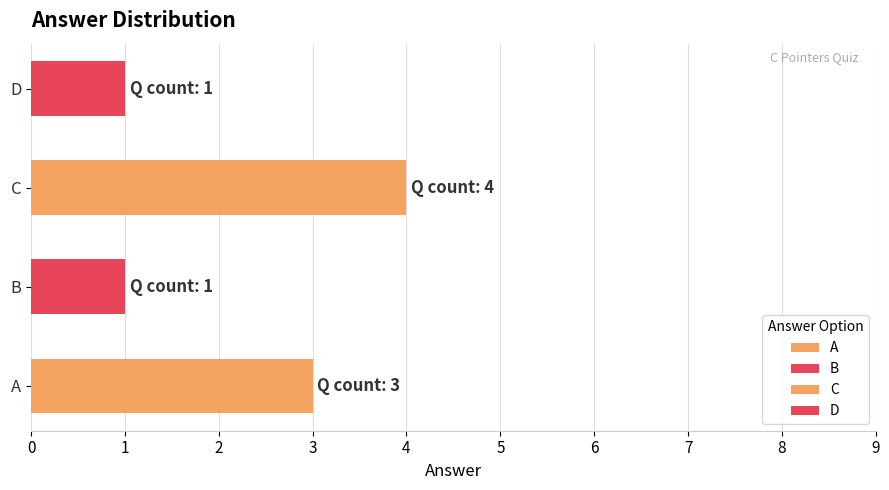

Count the number of data series in this chart.

1